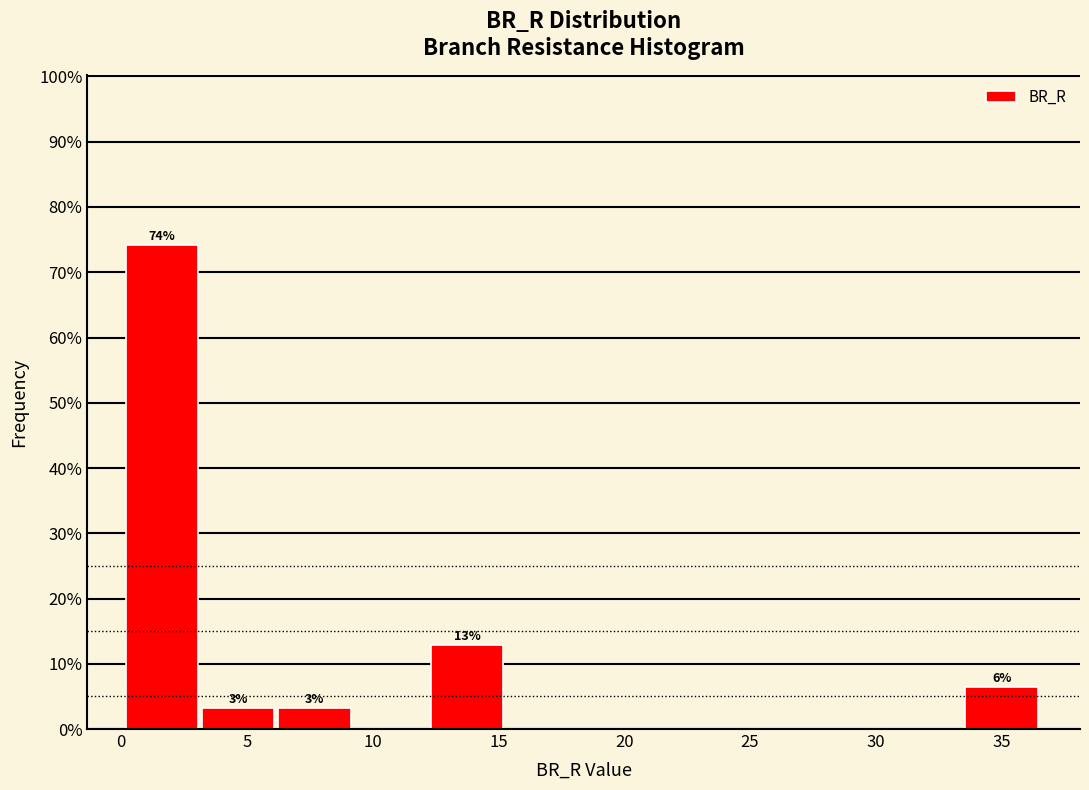

Which range on the x-axis has the tallest bar?

0.0 to 3.0